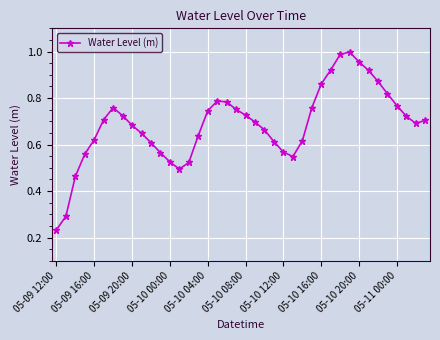

True or false: the data has more than 0 interior local peaks.

True